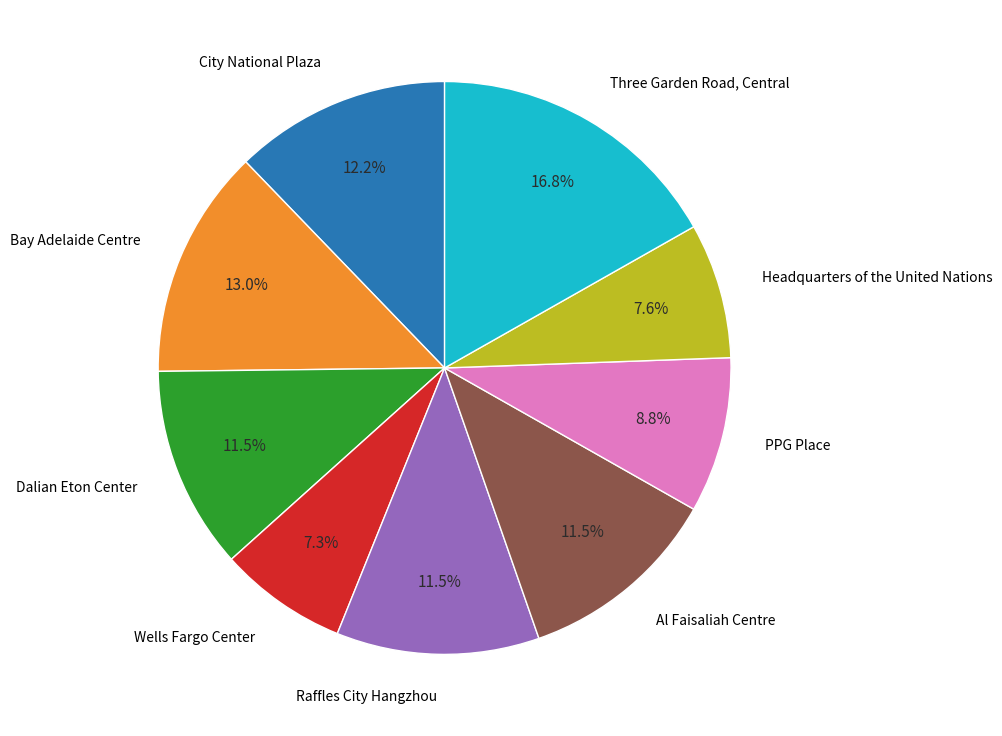

Which category has the biggest portion of the pie?

Three Garden Road, Central